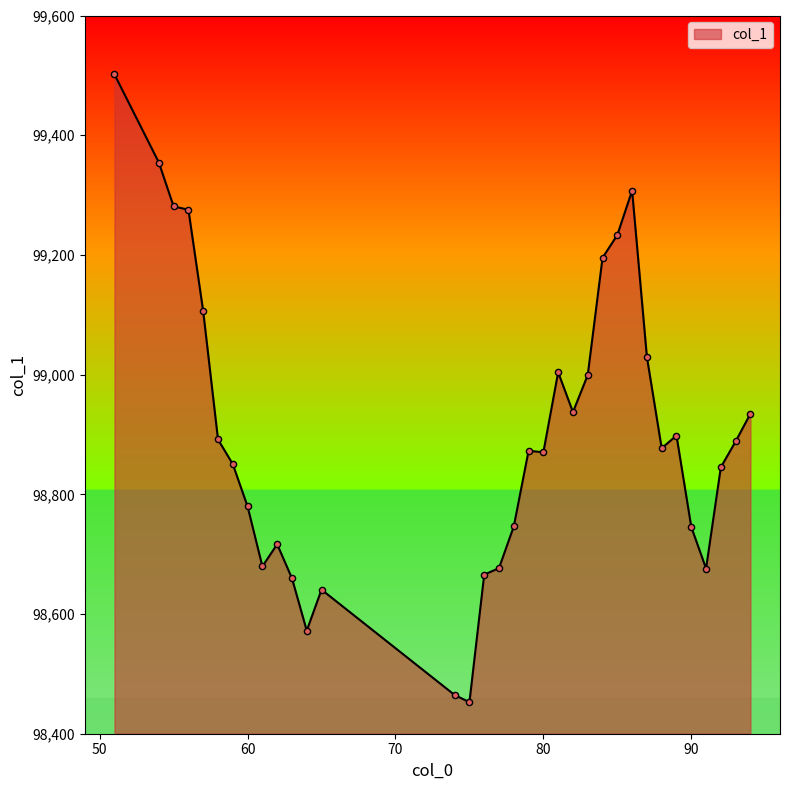

What is the greatest value displayed?

99501.5